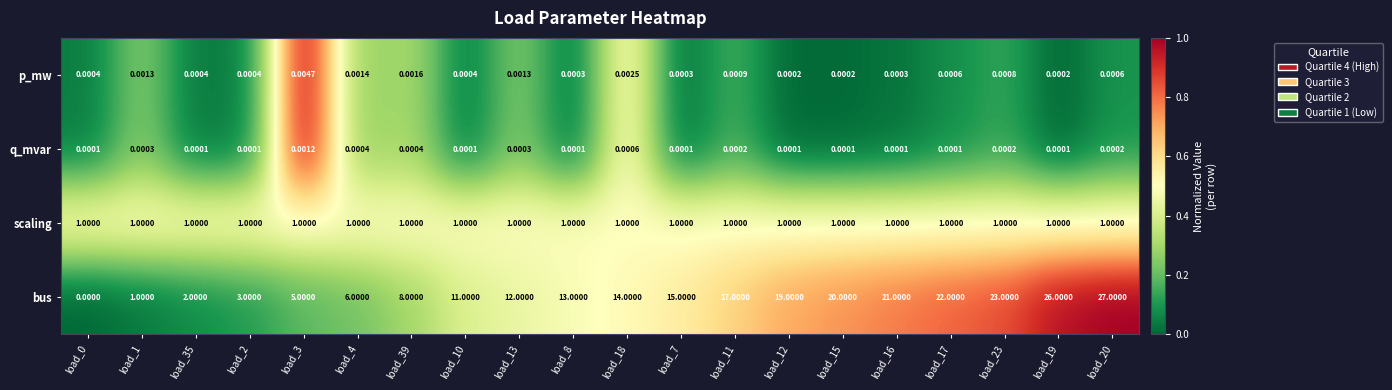

How many data points does each series have?

20